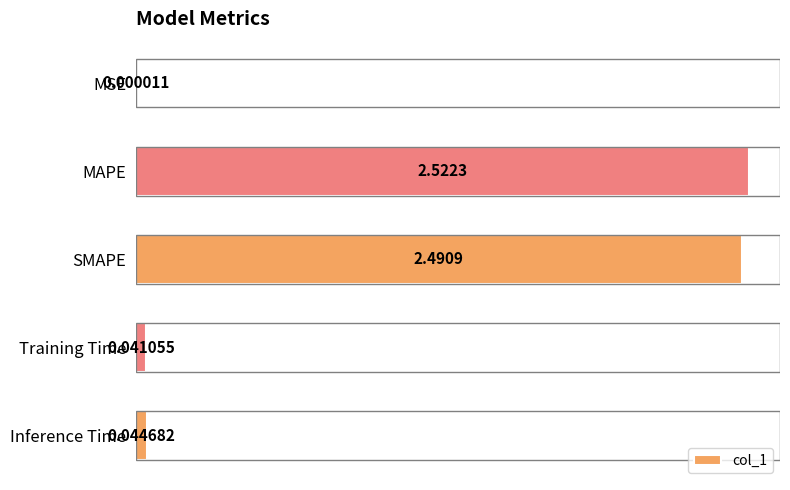

Between Training Time and MSE, which is larger?

Training Time